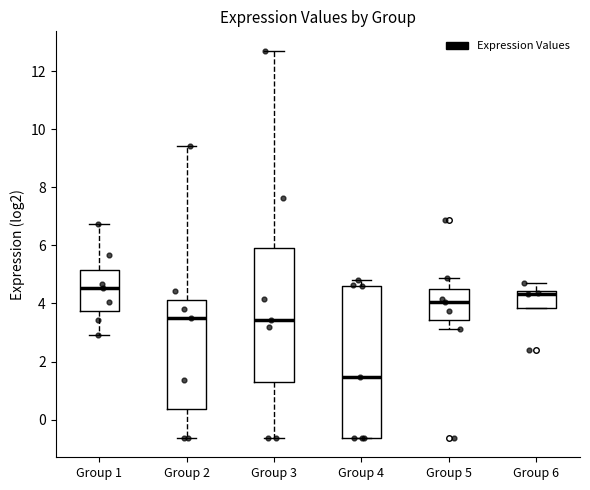

Reading left to right, read every box against the y-axis: the position of its median line, the range the box covers, and the ends of its whiskers. The values are not printed on the chart, so give them approximately, as read against the axis.

Group 1: median 4.6, box 3.8 to 5.2, whiskers 2.8 to 6.8
Group 2: median 3.4, box 0.4 to 4.2, whiskers -0.6 to 9.4
Group 3: median 3.4, box 1.2 to 5.8, whiskers -0.6 to 12.8
Group 4: median 1.4, box -0.6 to 4.6, whiskers -0.6 to 4.8
Group 5: median 4.0, box 3.4 to 4.6, whiskers 3.2 to 4.8
Group 6: median 4.4 (just below the box's upper edge), box 3.8 to 4.4, whiskers 3.8 to 4.6